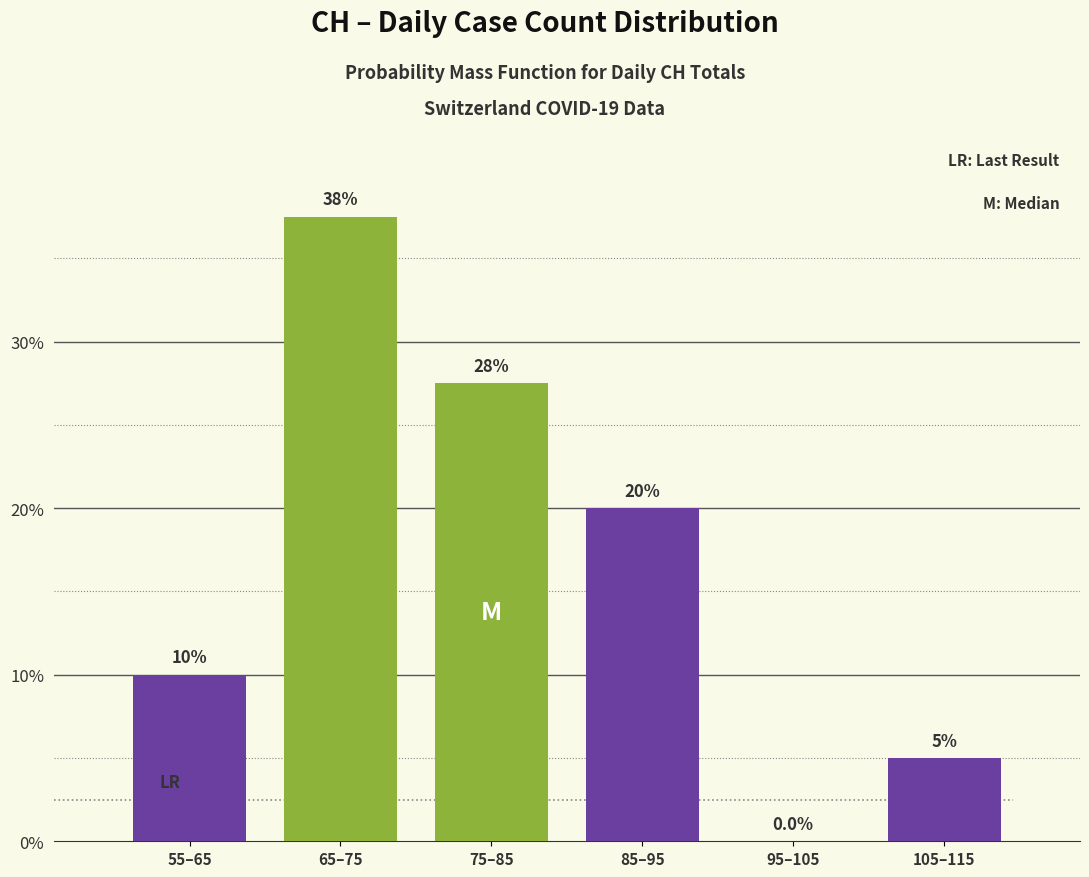

Reading left to right, list all the values displayed in this chart.

55–65=10.0	65–75=37.5	75–85=27.5	85–95=20.0	95–105=0.0	105–115=5.0